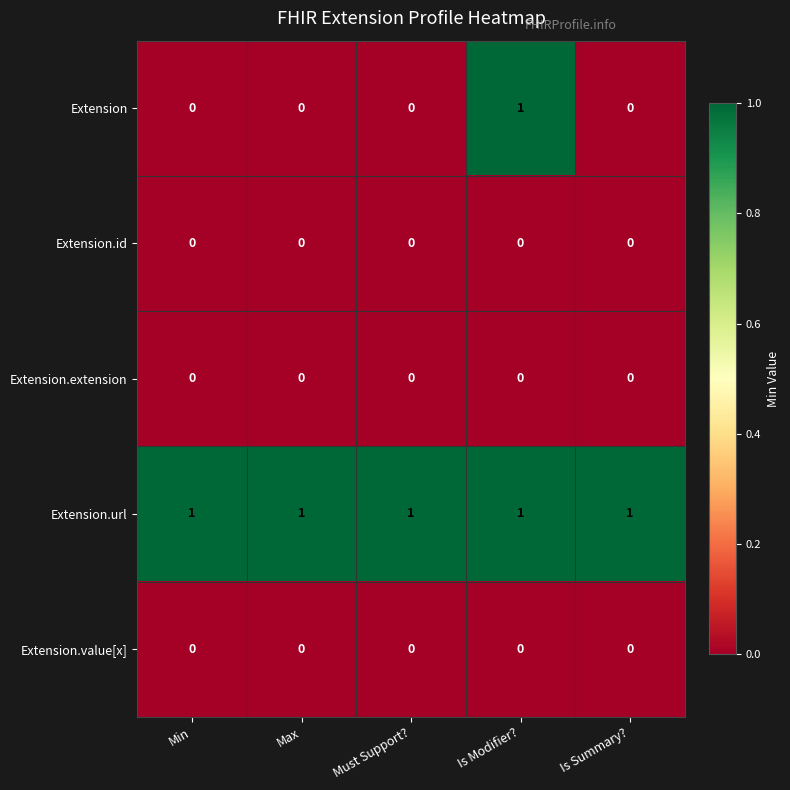

Which series has the widest spread of values?

Extension